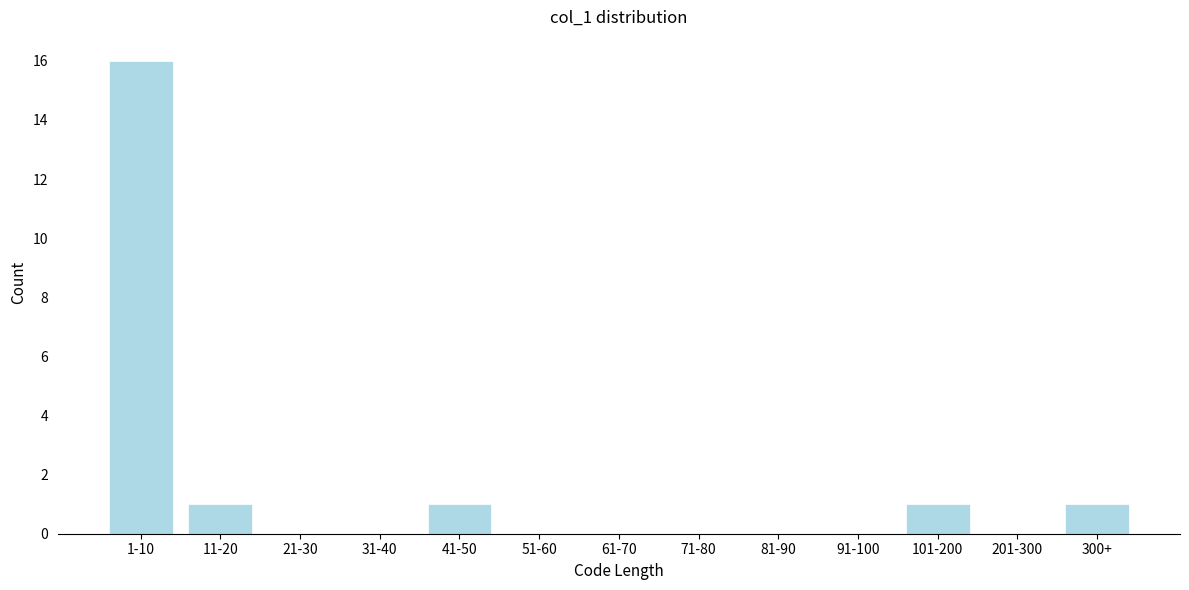

Reading left to right, extract all data points from this chart.

1-10=16	11-20=1	21-30=0	31-40=0	41-50=1	51-60=0	61-70=0	71-80=0	81-90=0	91-100=0	101-200=1	201-300=0	300+=1